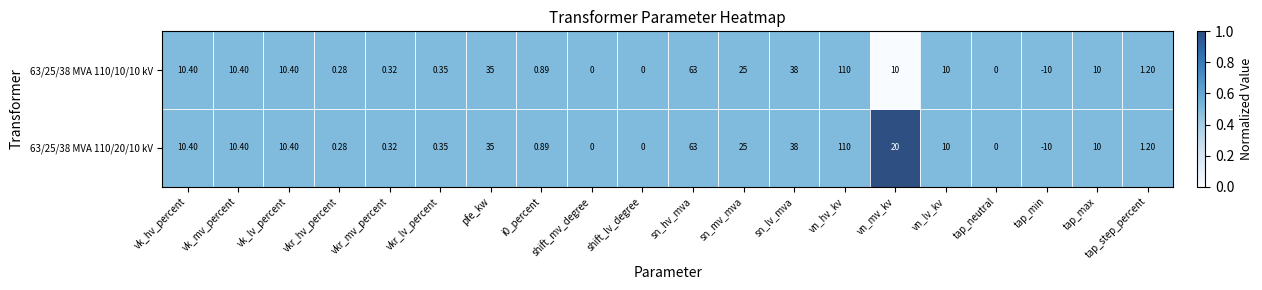

At which label is 63/25/38 MVA 110/10/10 kV closest to 50?

sn_lv_mva